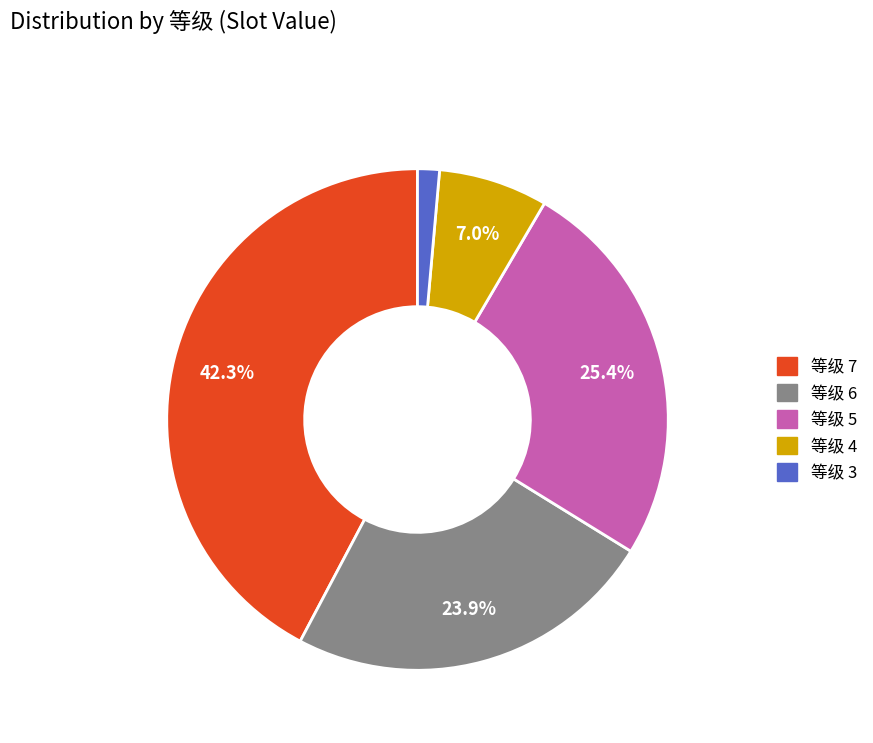

Does any single category account for the majority?

No